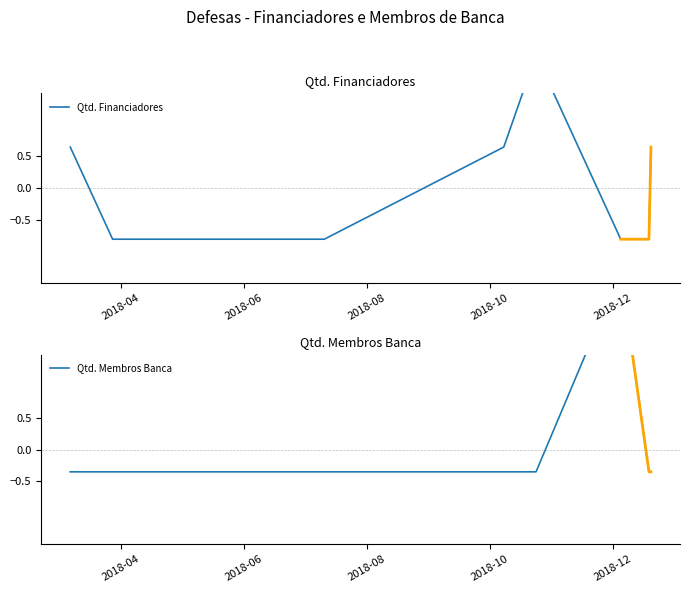

True or false: Qtd. Financiadores has more than 0 points higher than both neighbors.

True